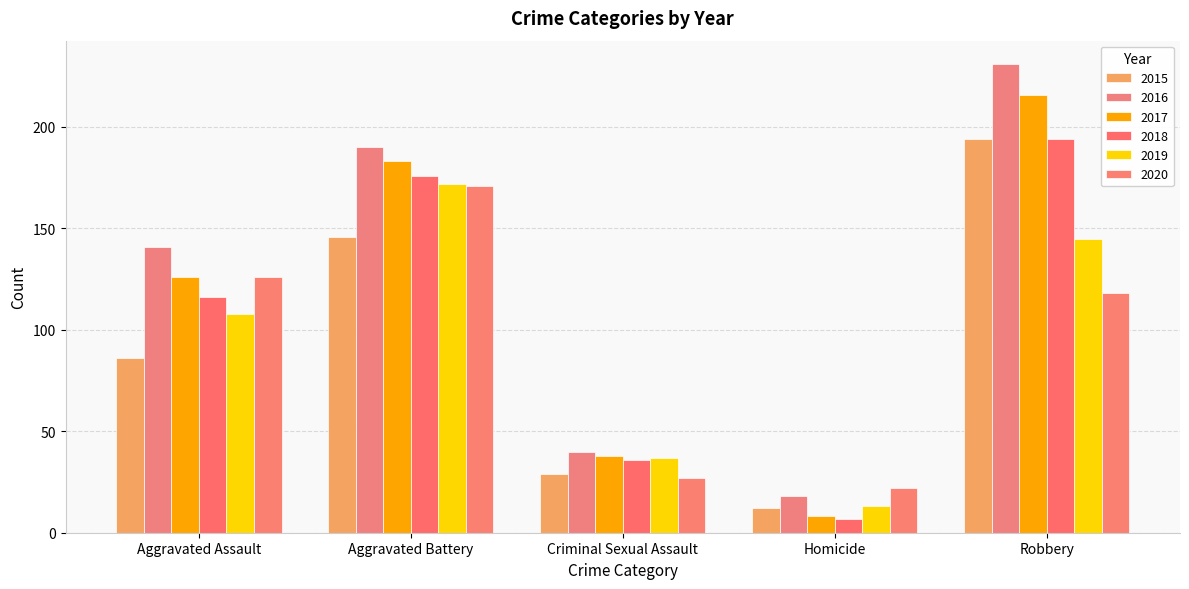

Reading right to left, what are all the values shown in this chart?

2015: 194	12	29	146	86
2016: 231	18	40	190	141
2017: 216	8	38	183	126
2018: 194	7	36	176	116
2019: 145	13	37	172	108
2020: 118	22	27	171	126